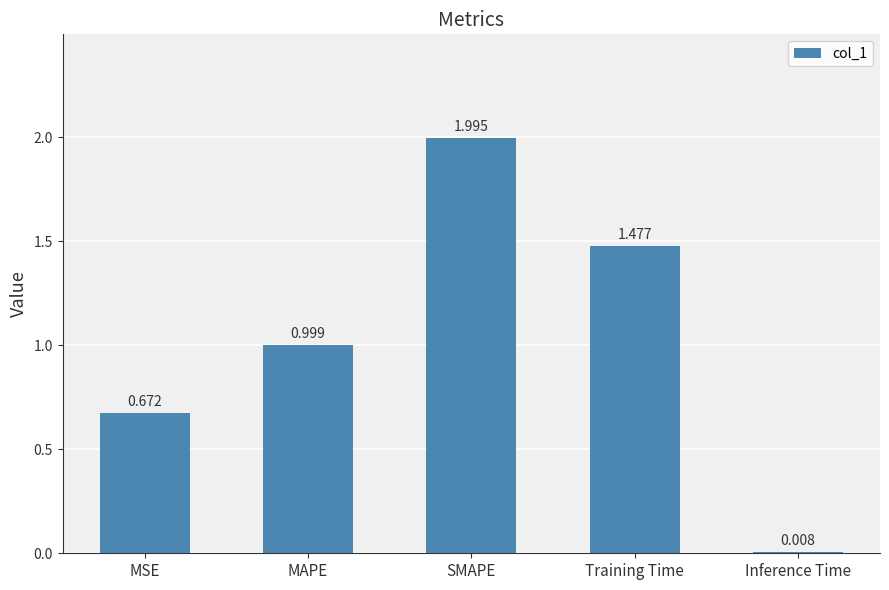

Rank the categories by value from highest to lowest.

SMAPE, Training Time, MAPE, MSE, Inference Time